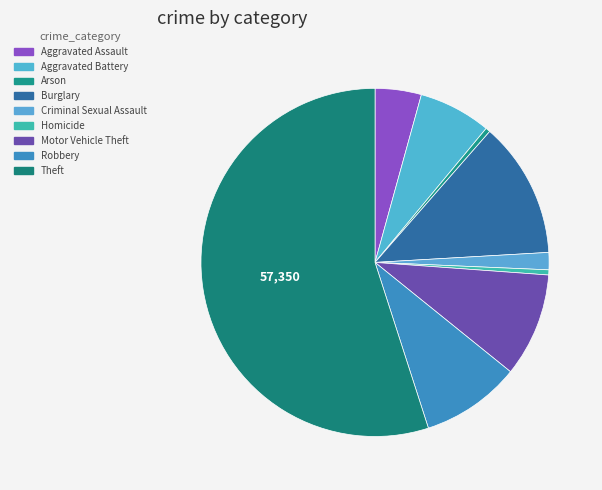

How many slices are in this pie chart?

9